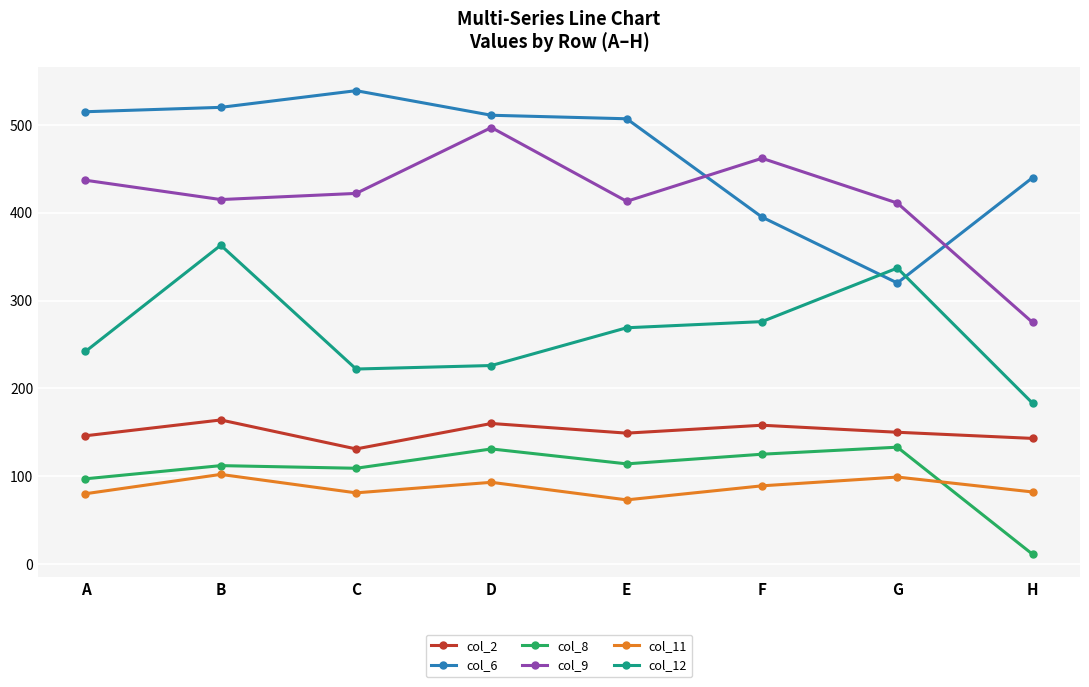

Which series has the largest total across all categories?

col_6